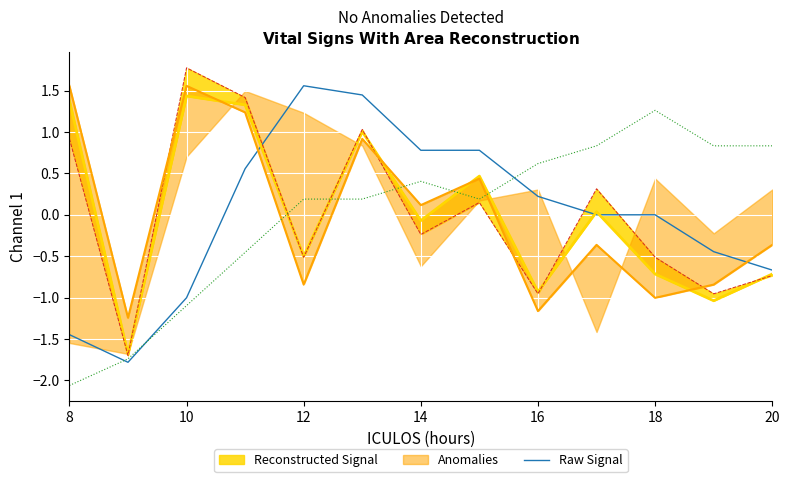

The Raw Signal series shows -0.7 at 20. True or false?

True